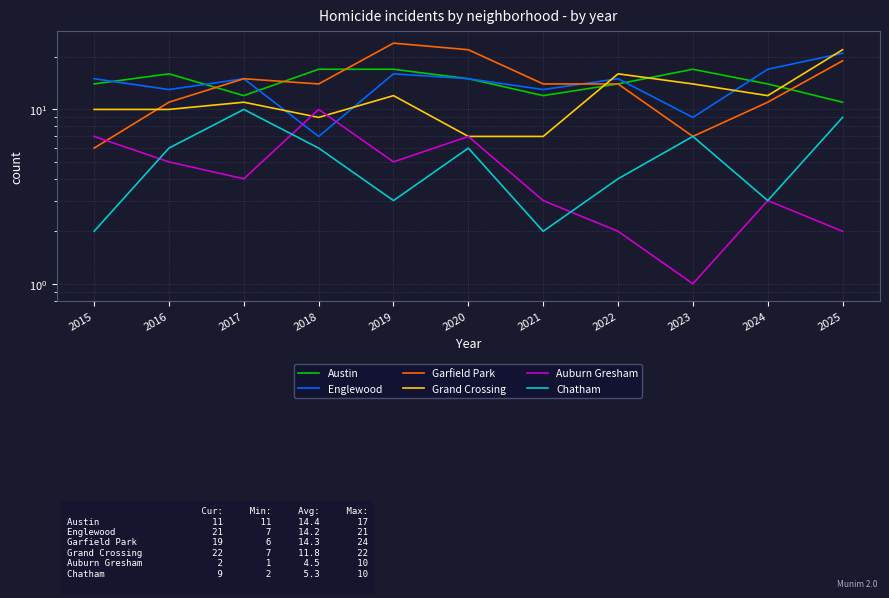

Where is the first local maximum for Garfield Park?

2017